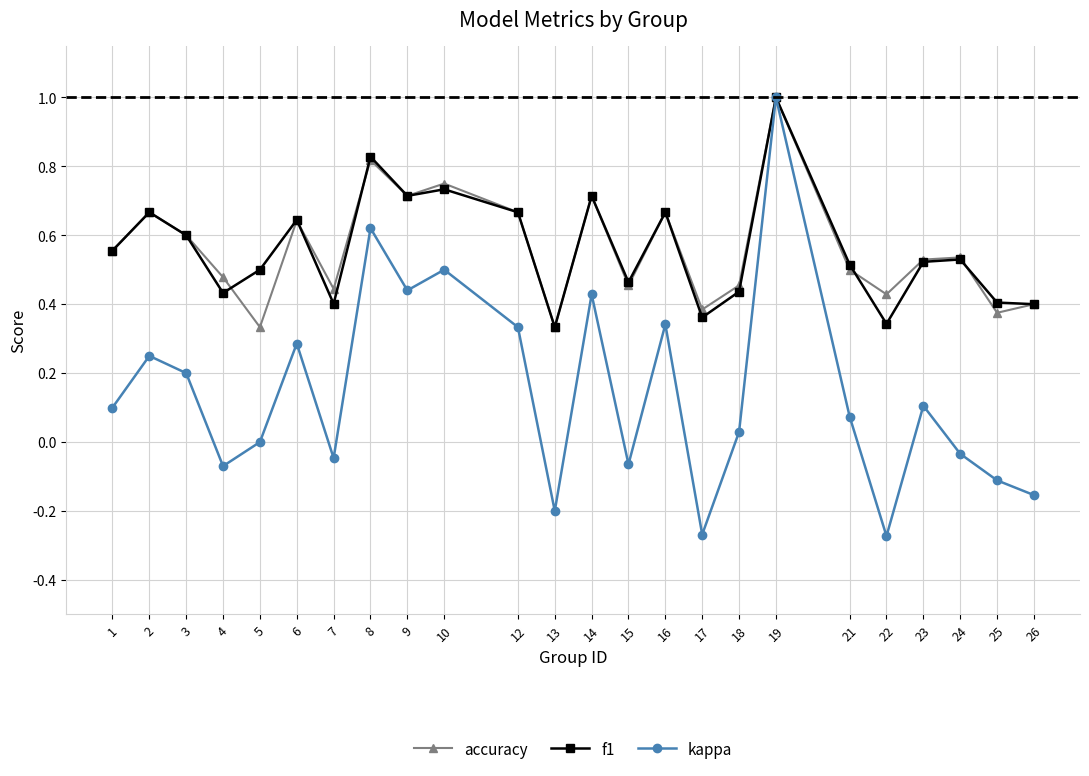

What are all the series names shown in the legend?

accuracy, f1, kappa